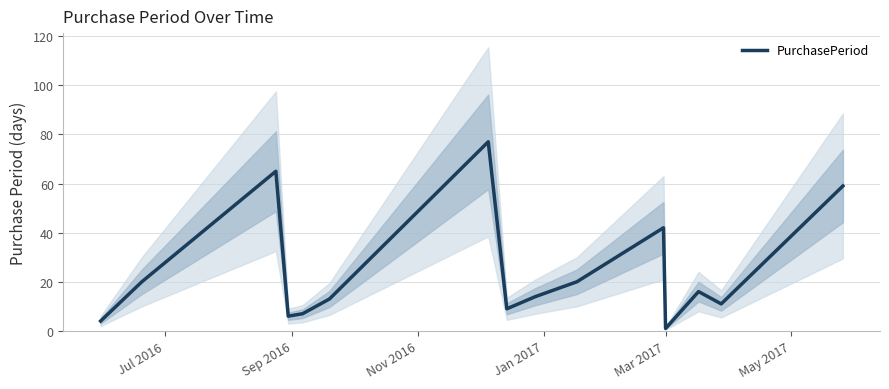

What is the value of the 3rd point from the left?

65